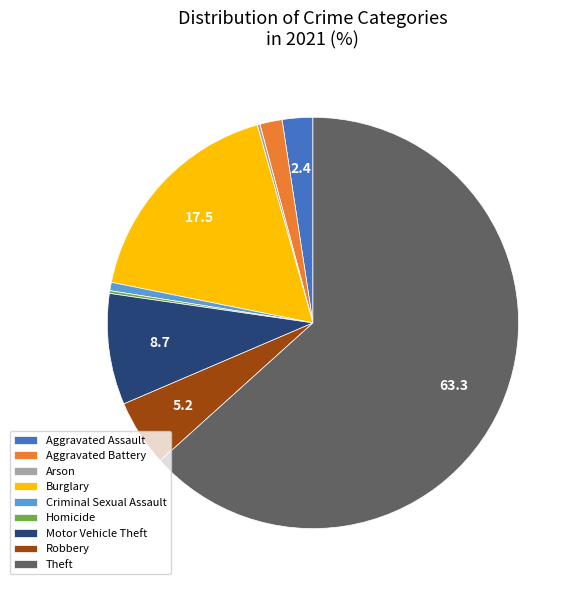

Which category has the biggest portion of the pie?

Theft